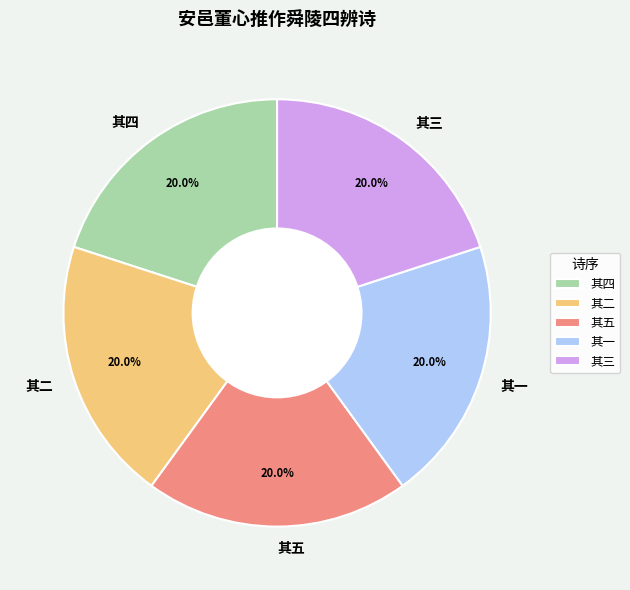

How much of the chart is everything except 其四?

80.0%